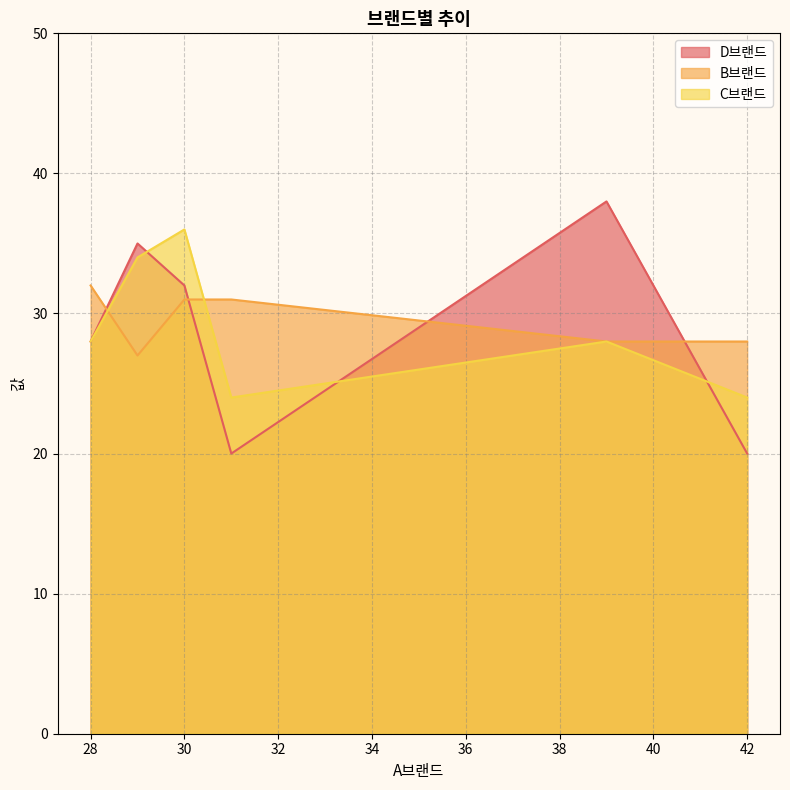

At 42, list the series in order from largest to smallest.

B브랜드, C브랜드, D브랜드